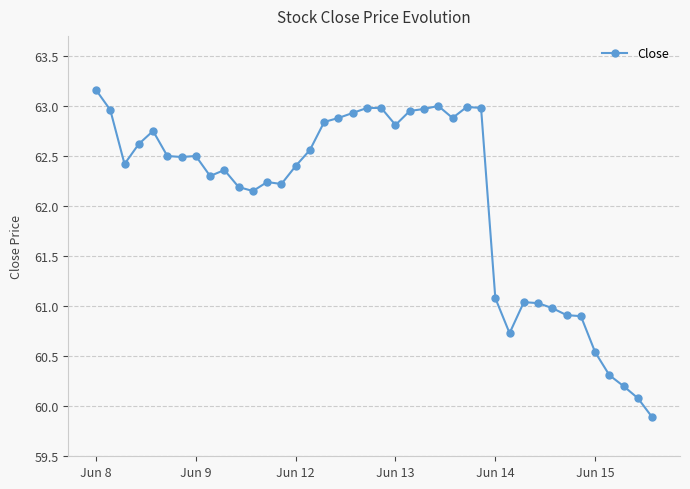

What is the difference between the maximum and minimum values?

3.3